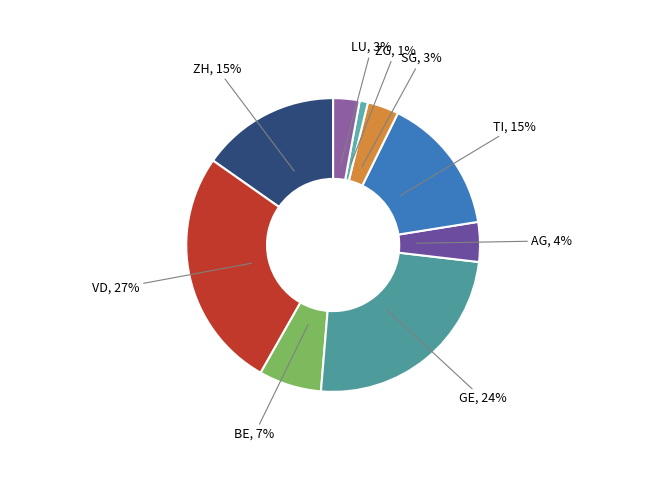

How many segments does this pie chart have?

9